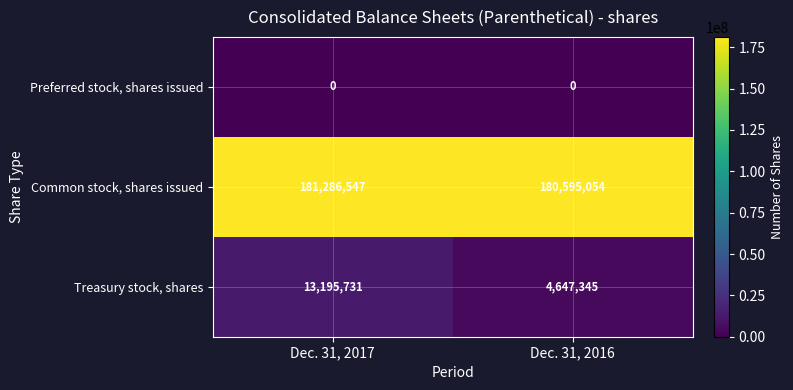

Reading left to right, extract all data points from this chart.

Preferred stock, shares issued: 0	0
Common stock, shares issued: 181286547	180595054
Treasury stock, shares: 13195731	4647345